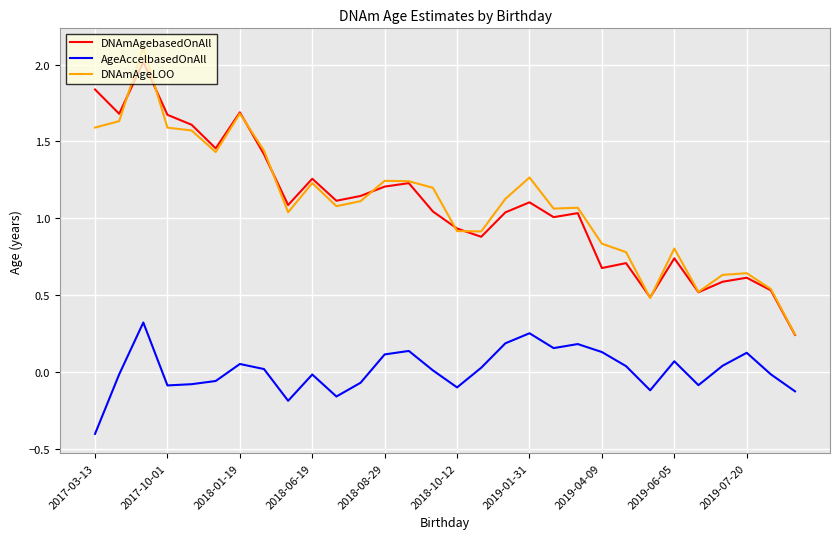

True or false: AgeAccelbasedOnAll and DNAmAgebasedOnAll intersect in this chart.

False